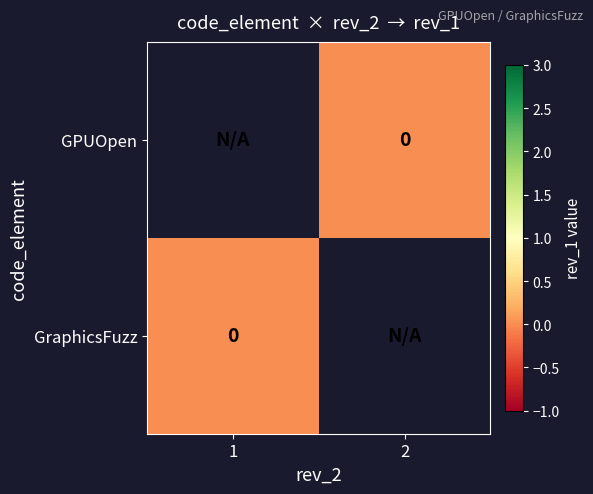

Which series has the widest spread of values?

GraphicsFuzz